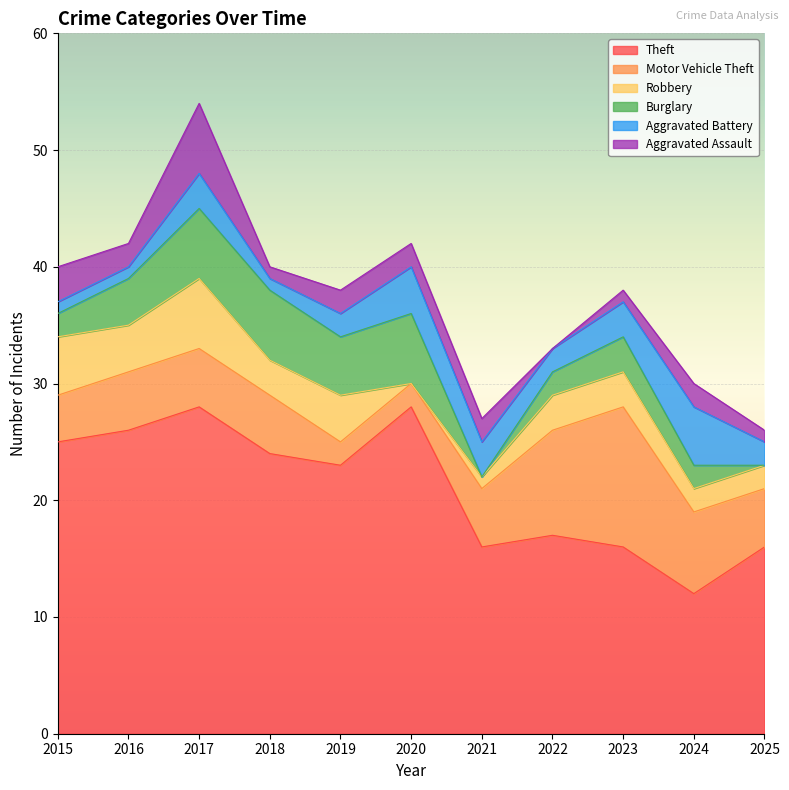

What is the value of the Aggravated Battery point at the 2nd from the left?

1